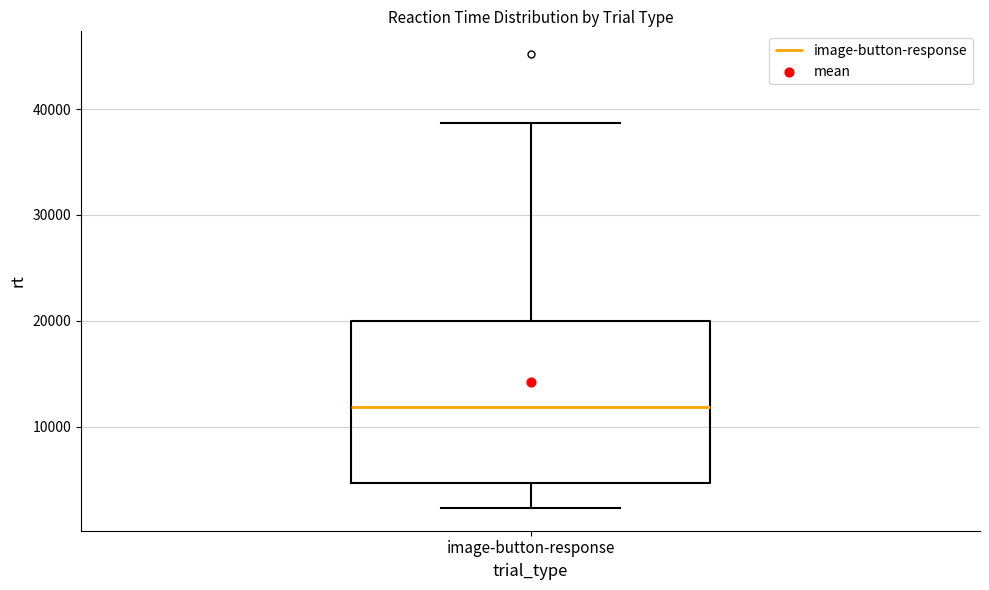

Read this box plot against the y-axis: the position of the median line, the range covered by the box, and the ends of both whiskers. The values are not printed on the chart, so give them approximately, as read against the axis.

median 12000, box 5000 to 20000, whiskers 2000 to 39000